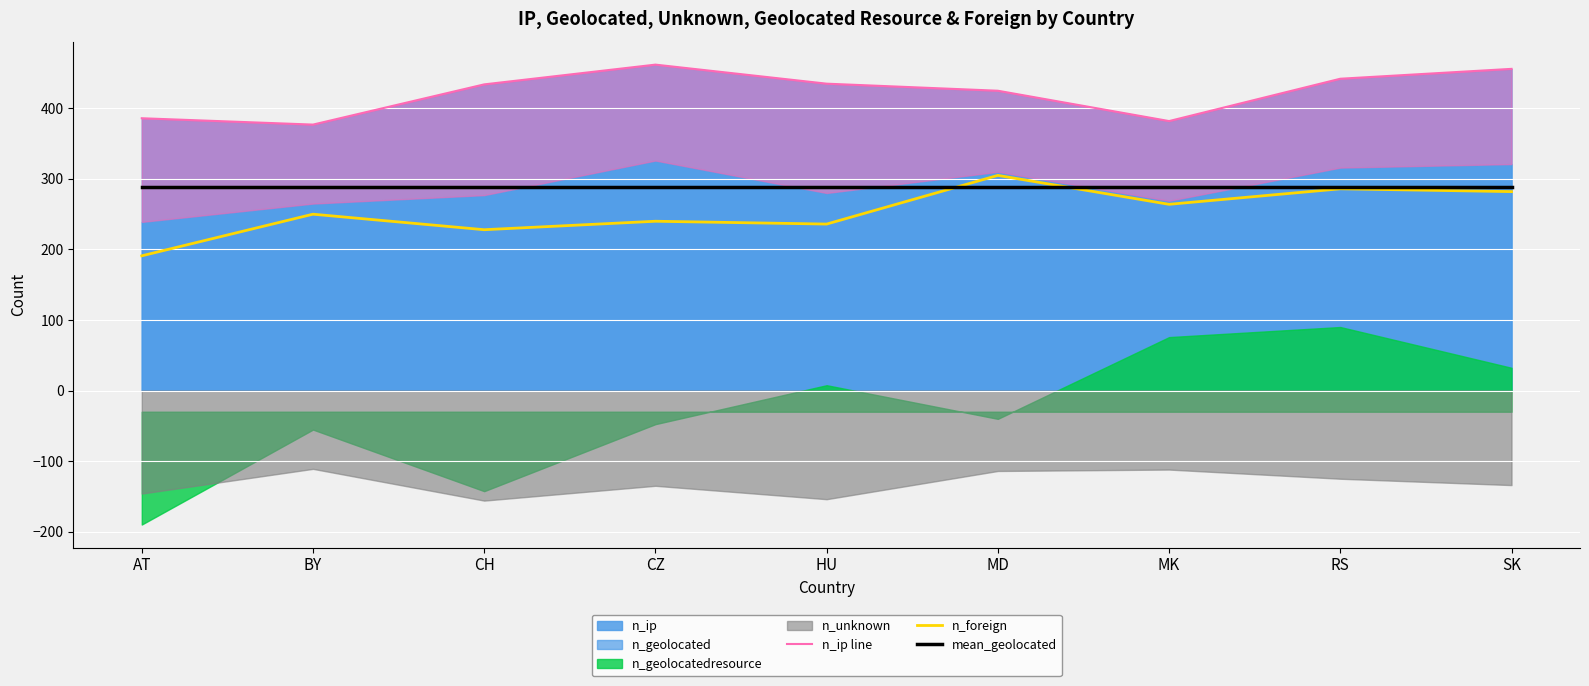

At which label is n_foreign closest to 248?

BY